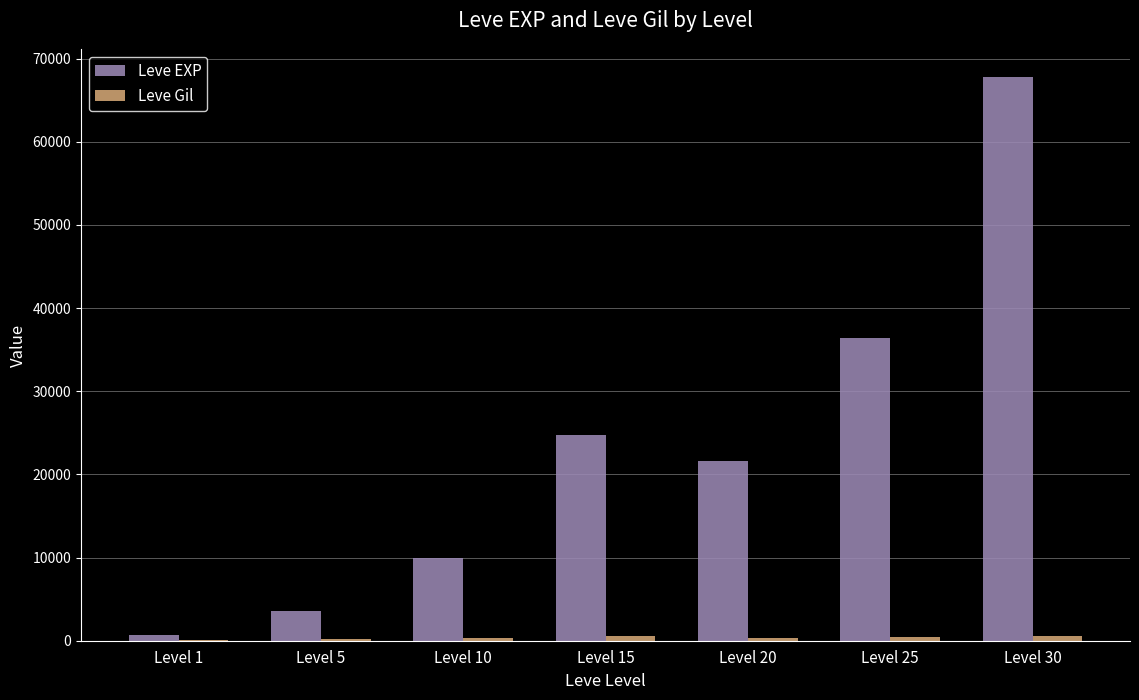

At which label does Leve EXP first exceed 21600?

Level 15